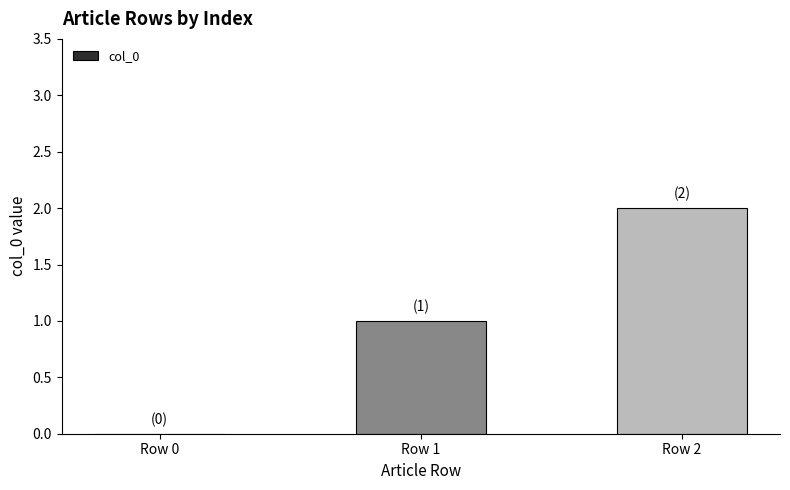

The value at Row 1 is 0. True or false?

False